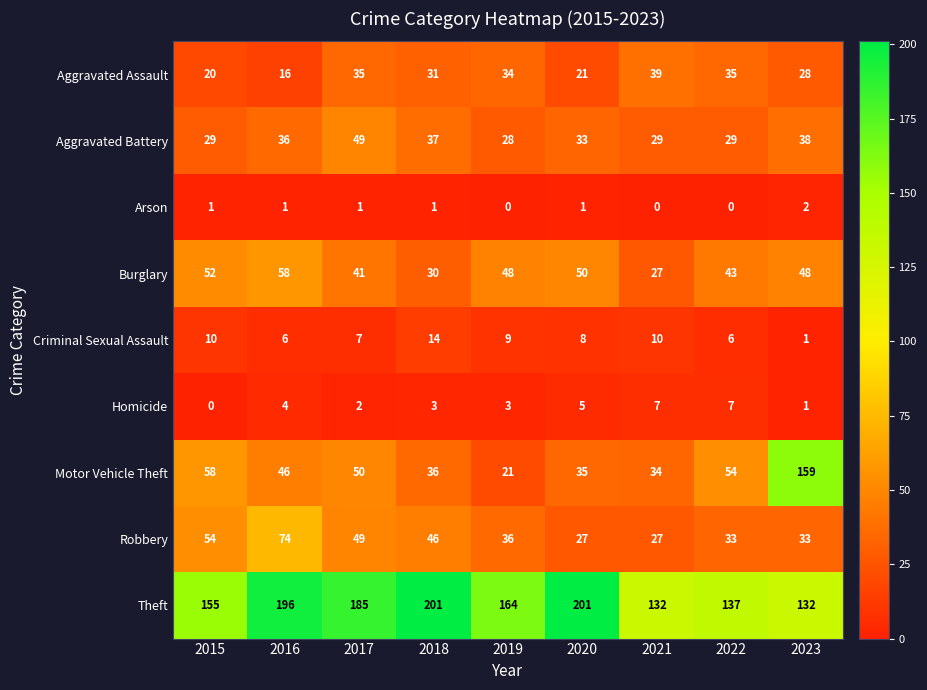

At 2015, list the series in order from largest to smallest.

Theft, Motor Vehicle Theft, Robbery, Burglary, Aggravated Battery, Aggravated Assault, Criminal Sexual Assault, Arson, Homicide